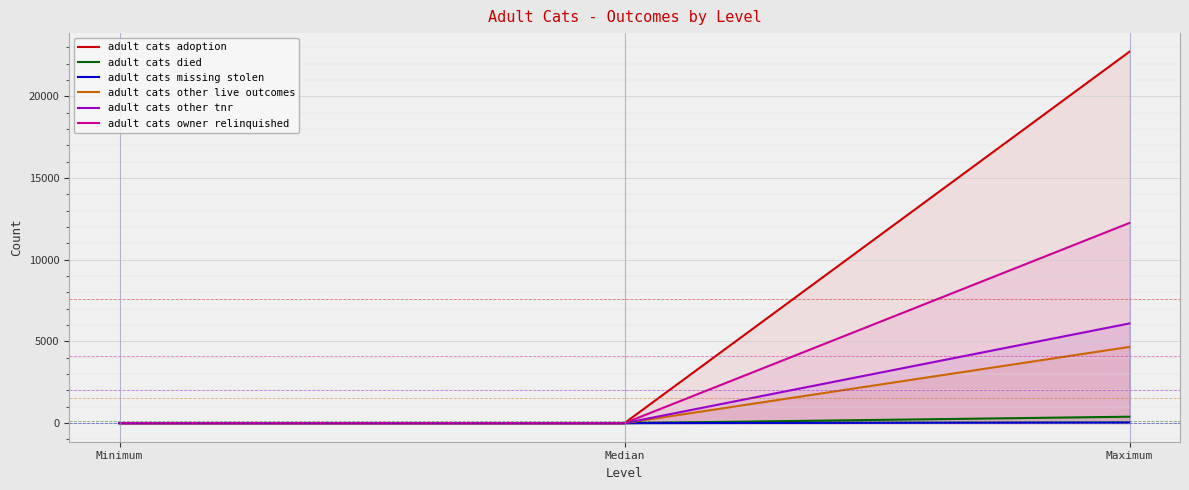

At which label is adult cats other live outcomes closest to 2333?

Minimum